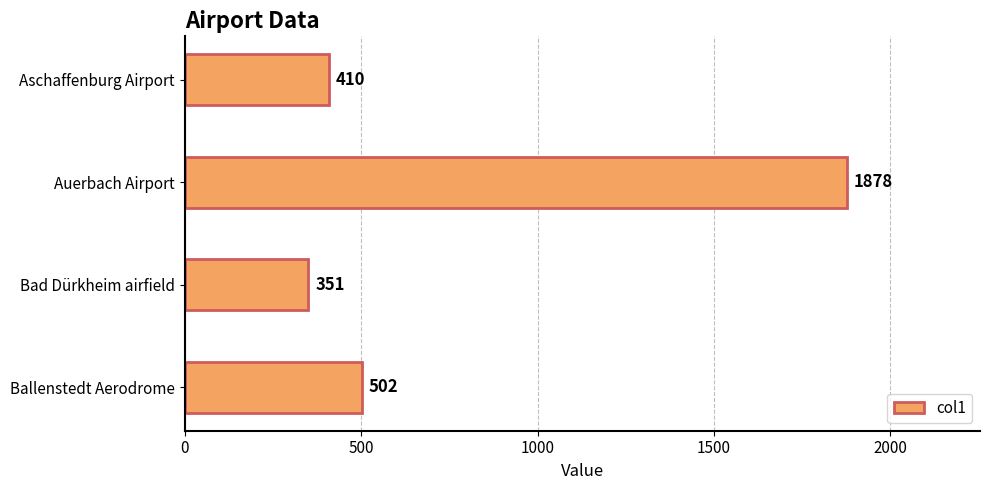

Rank the categories by value from highest to lowest.

Auerbach Airport, Ballenstedt Aerodrome, Aschaffenburg Airport, Bad Dürkheim airfield